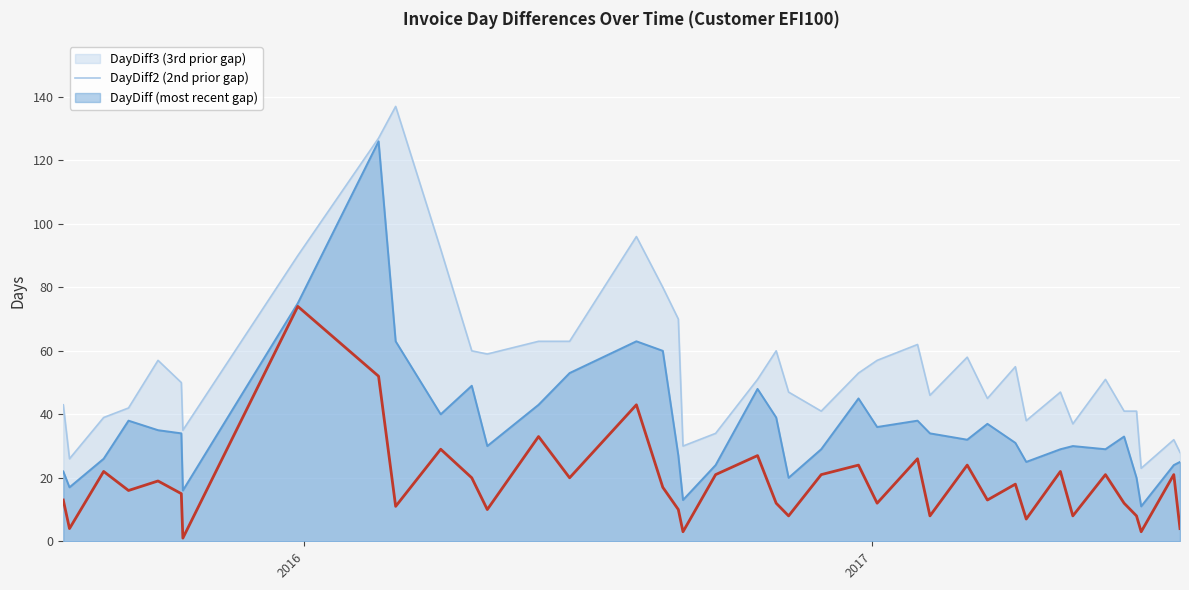

What is the maximum value shown in the chart?

137